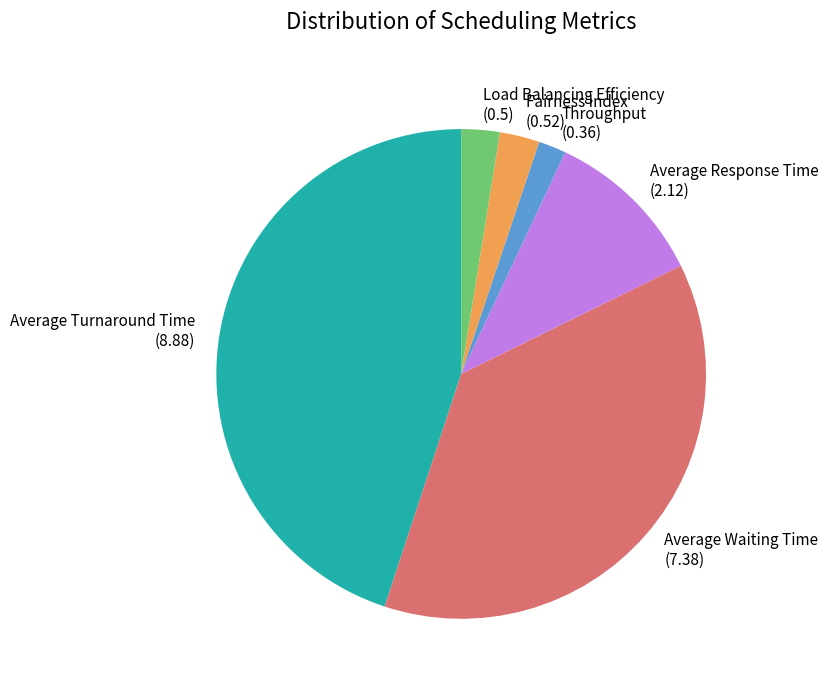

The Fairness Index slice represents 3% of the pie. True or false?

True